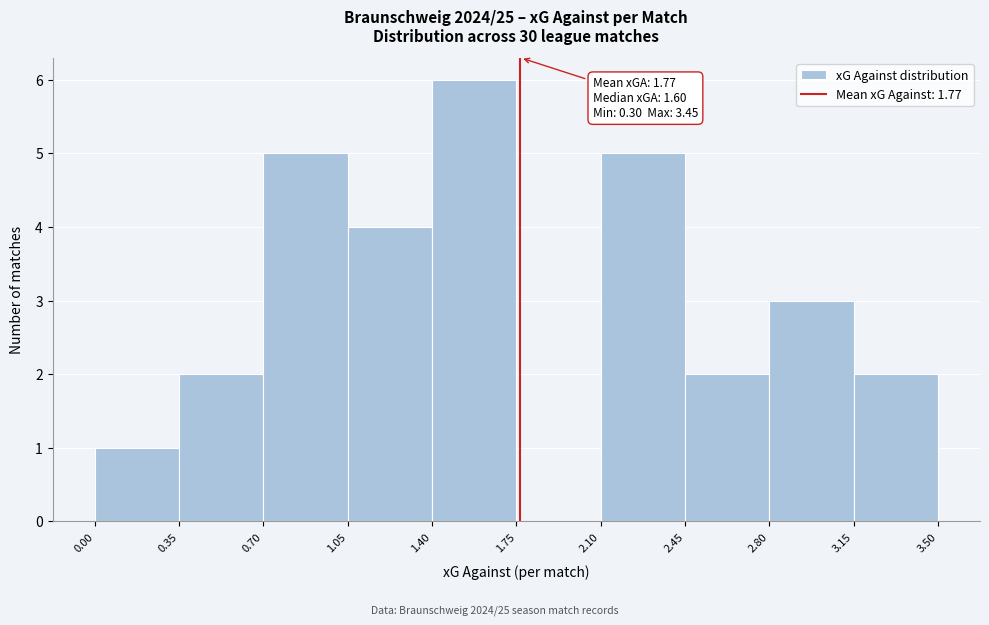

Over which range of the x-axis is the bar tallest?

1.40 to 1.75